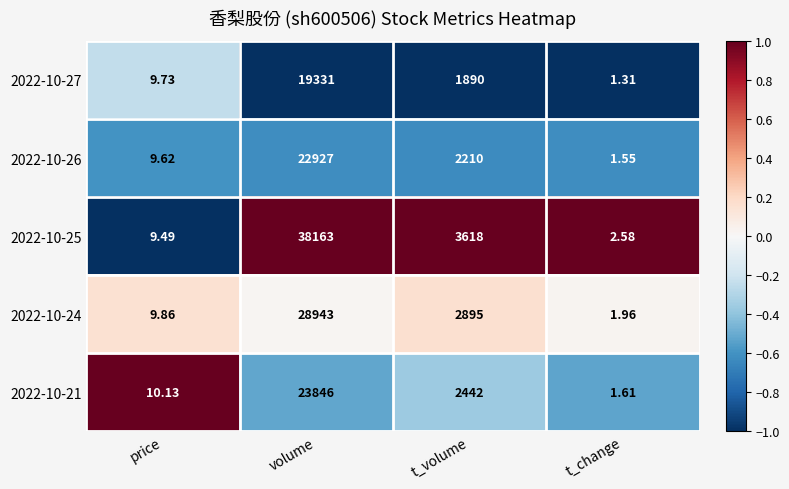

At which label does 2022-10-27 reach its peak?

volume